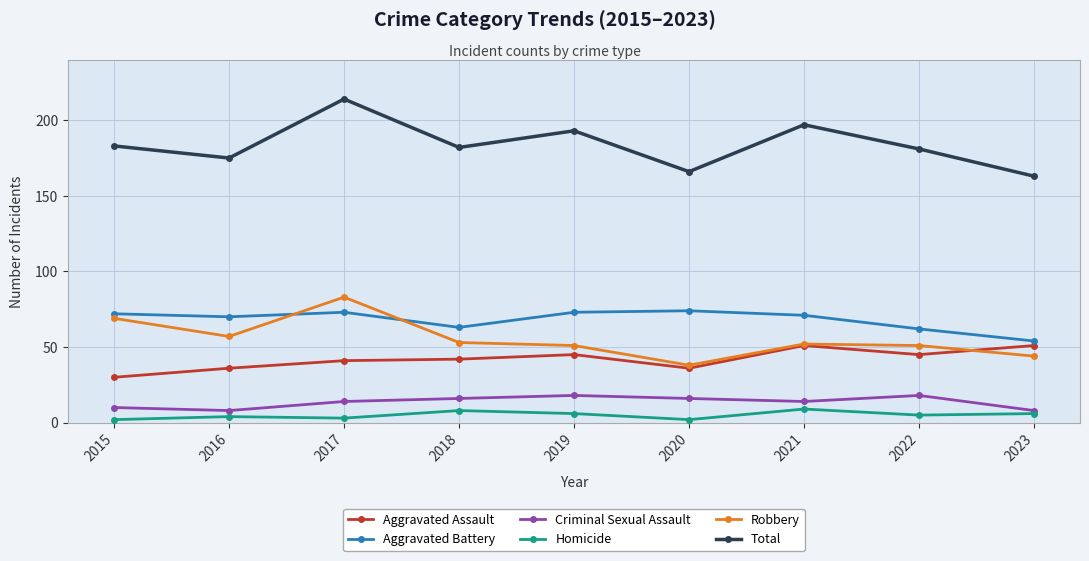

True or false: Homicide and Aggravated Assault intersect in this chart.

False